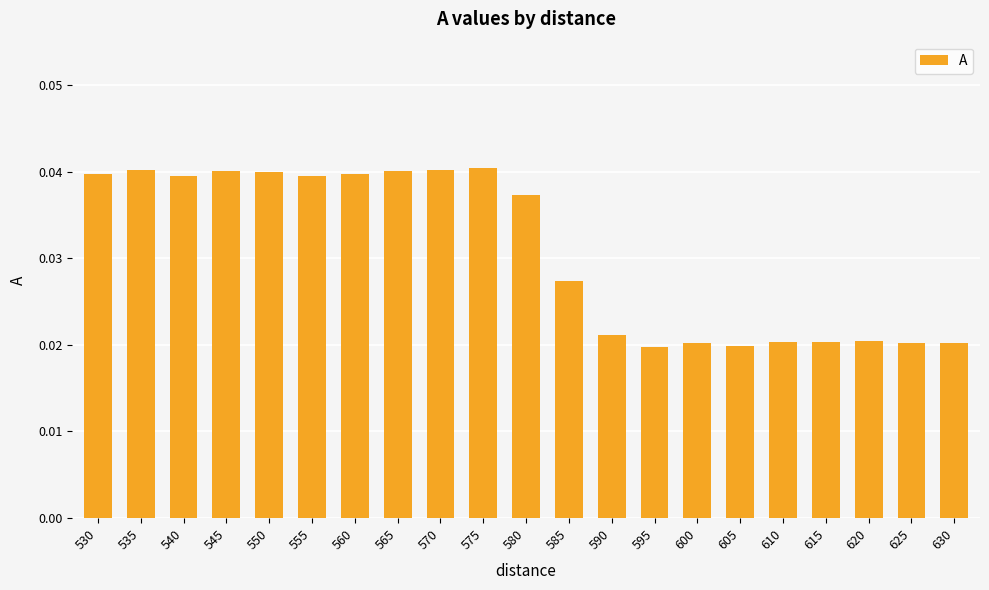

How many bars are there in total?

21